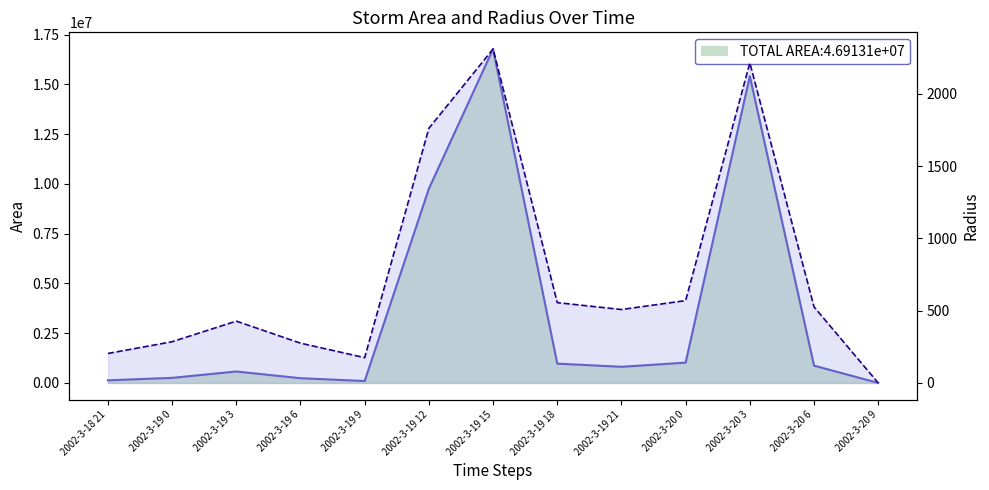

How many interior local peaks does the area line series have?

3